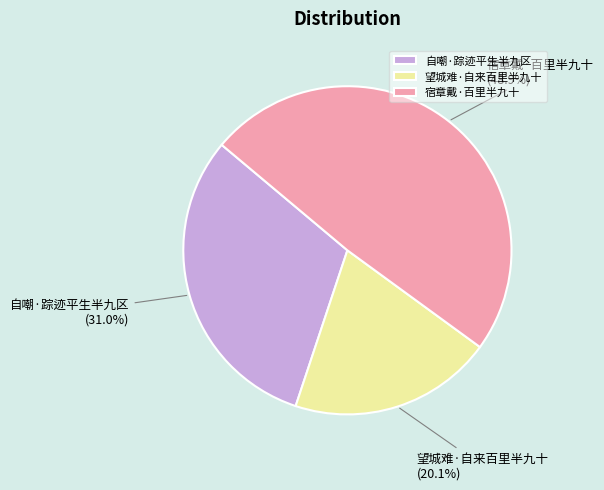

To the nearest percent, what is the difference between the largest and smallest slice percentages?

29%